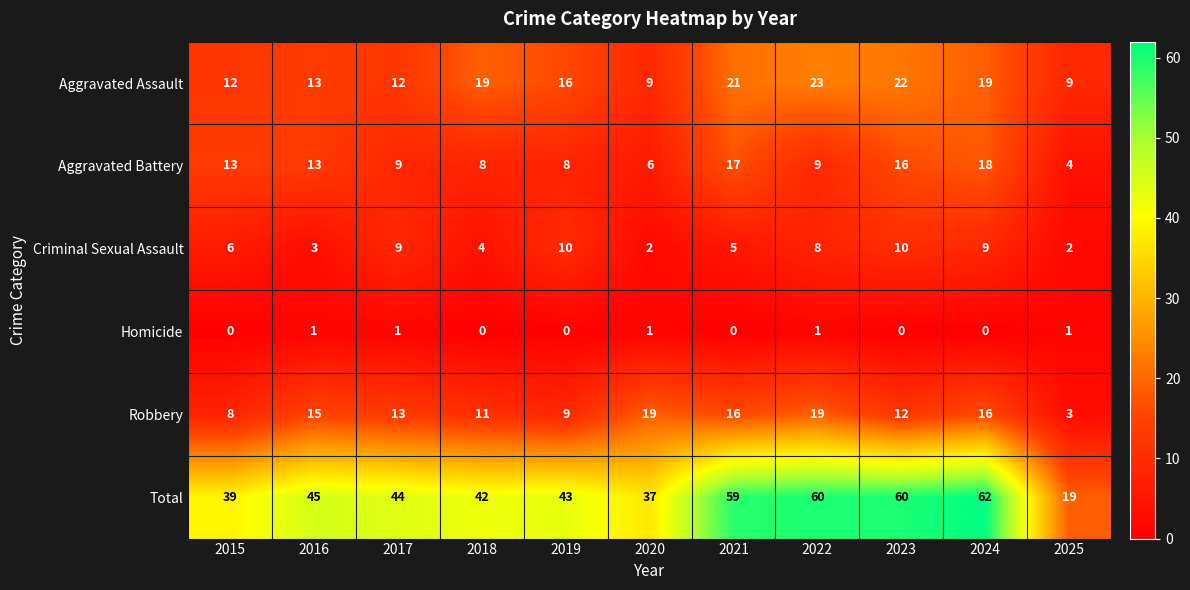

List the series in order of their peak value, lowest first.

Homicide, Criminal Sexual Assault, Aggravated Battery, Robbery, Aggravated Assault, Total